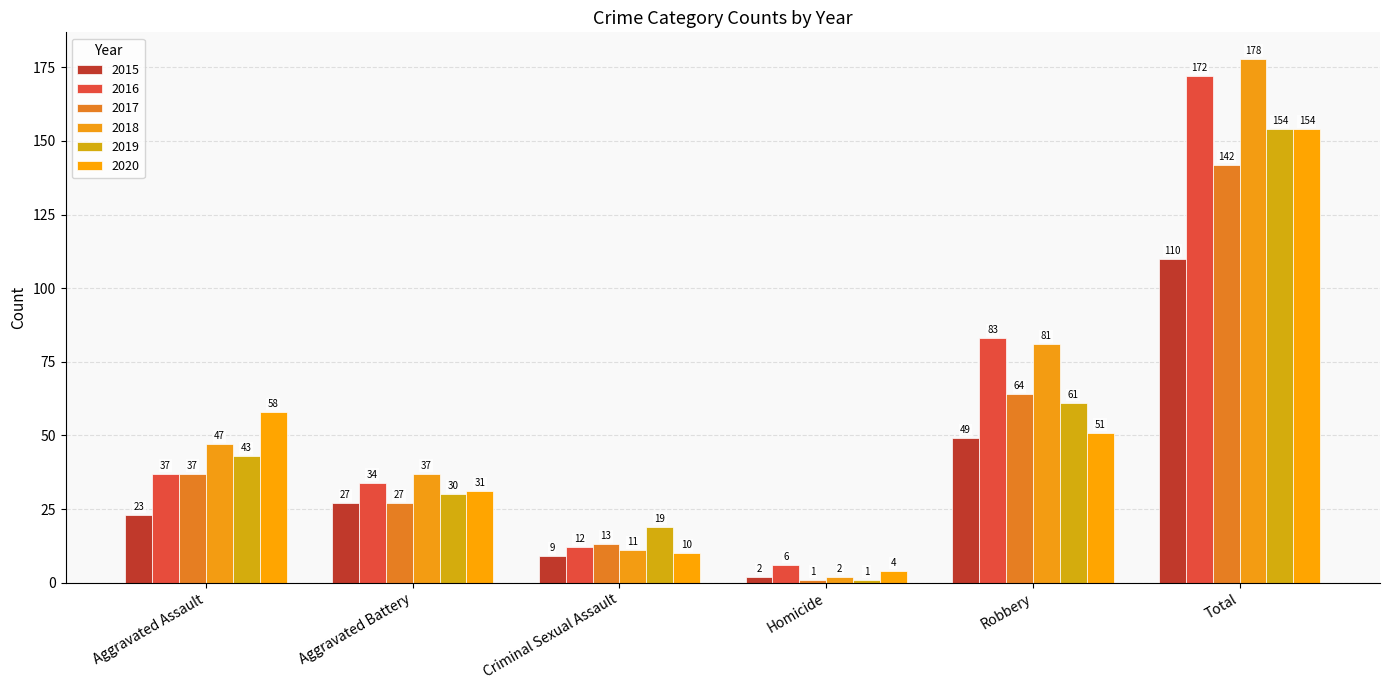

True or false: 2015 has a value of 181 at Total.

False